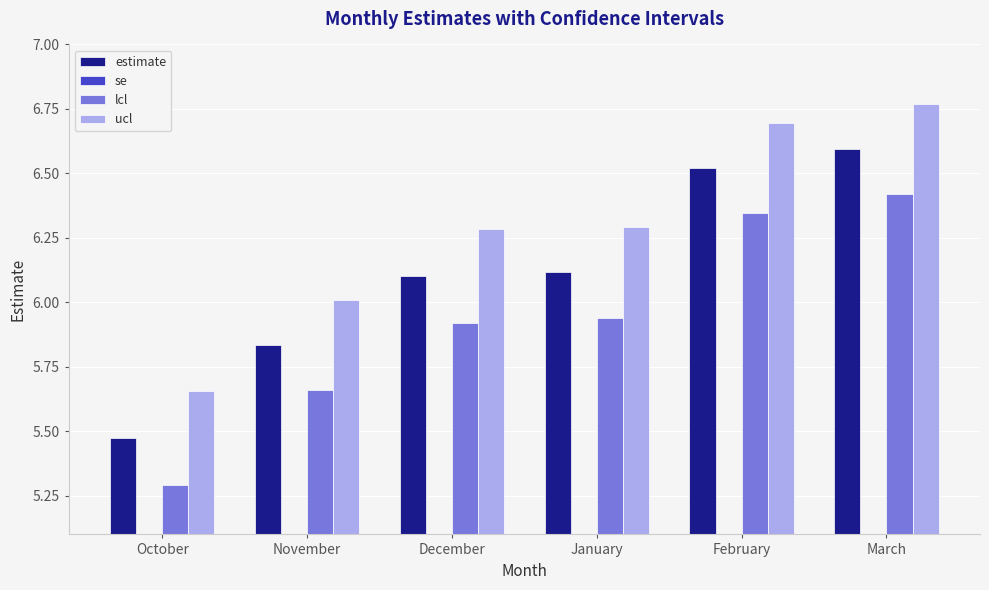

The value of ucl at February is 3.5. True or false?

False